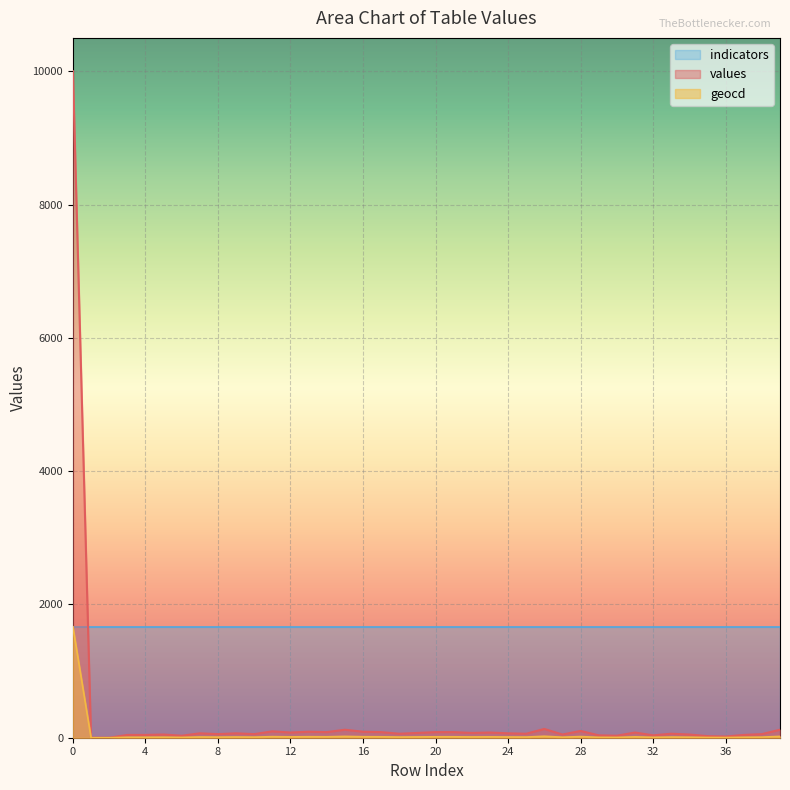

True or false: geocd has a value of 4 at 18.

False